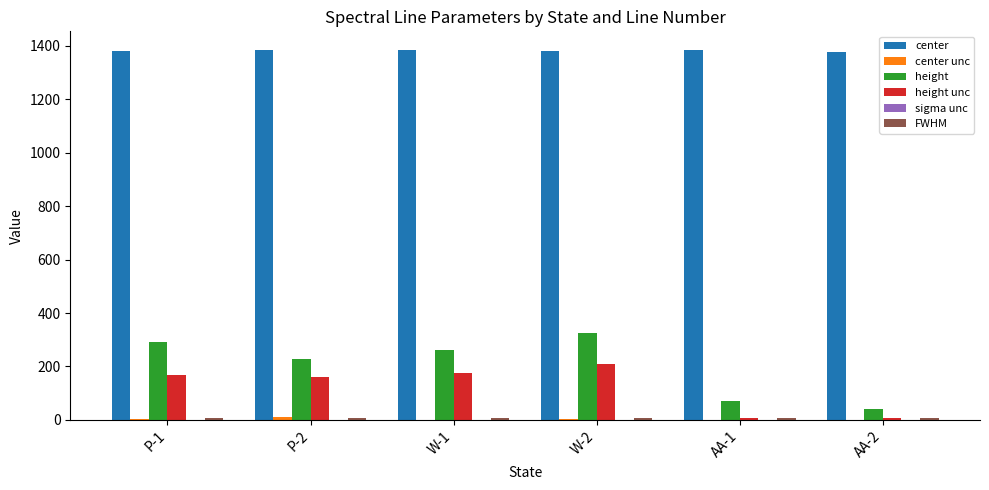

Which series changed the most between P-2 and AA-2?

height